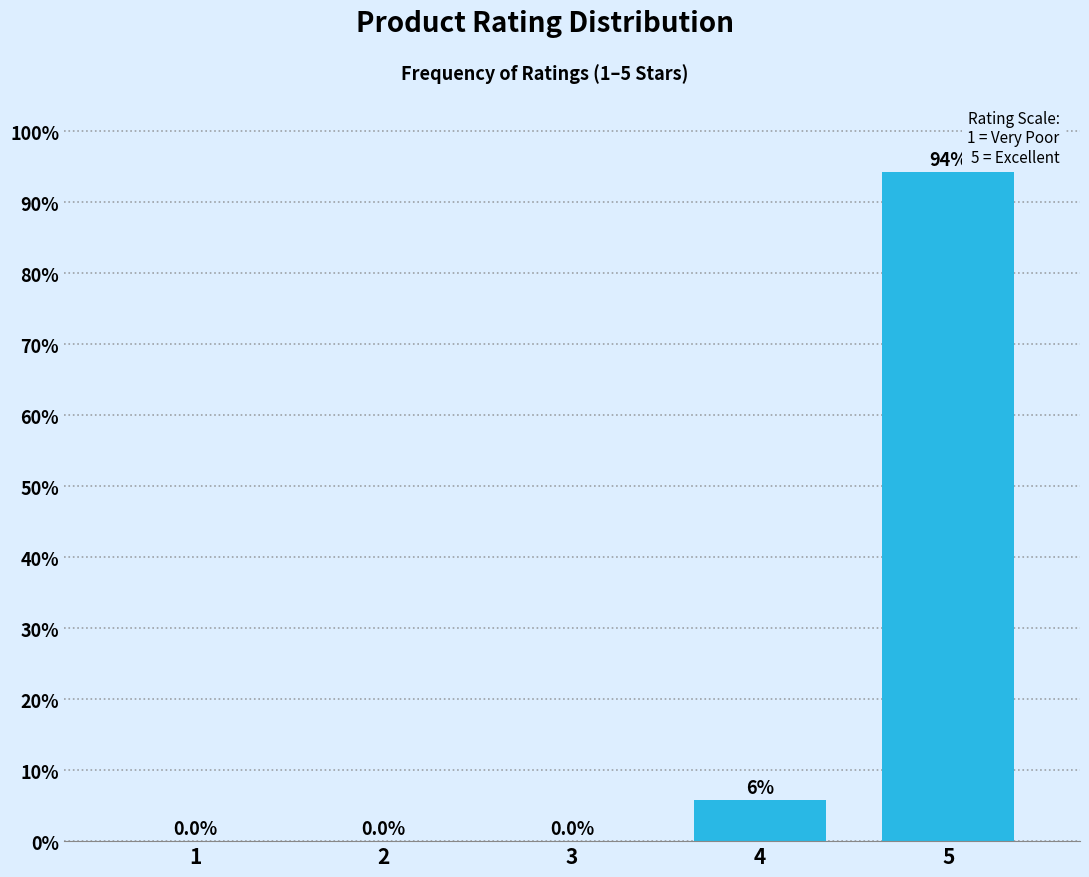

Reading left to right, extract all data points from this chart.

1=0.0	2=0.0	3=0.0	4=5.8	5=94.2